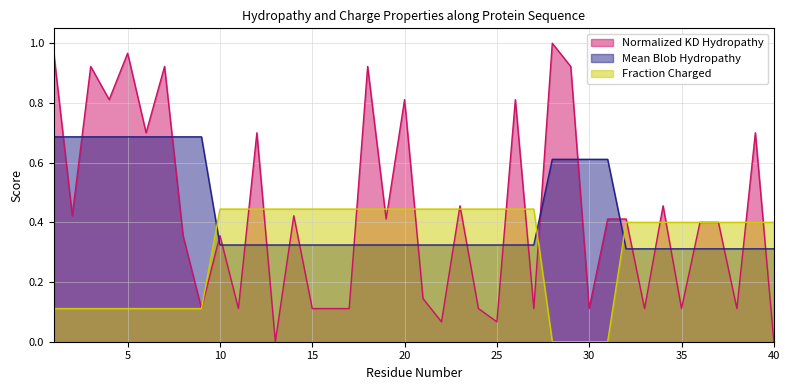

How many intersections are there between Normalized_Kyte-Doolittle_hydropathy and Normalized_Mean_Blob_Hydropathy?

25